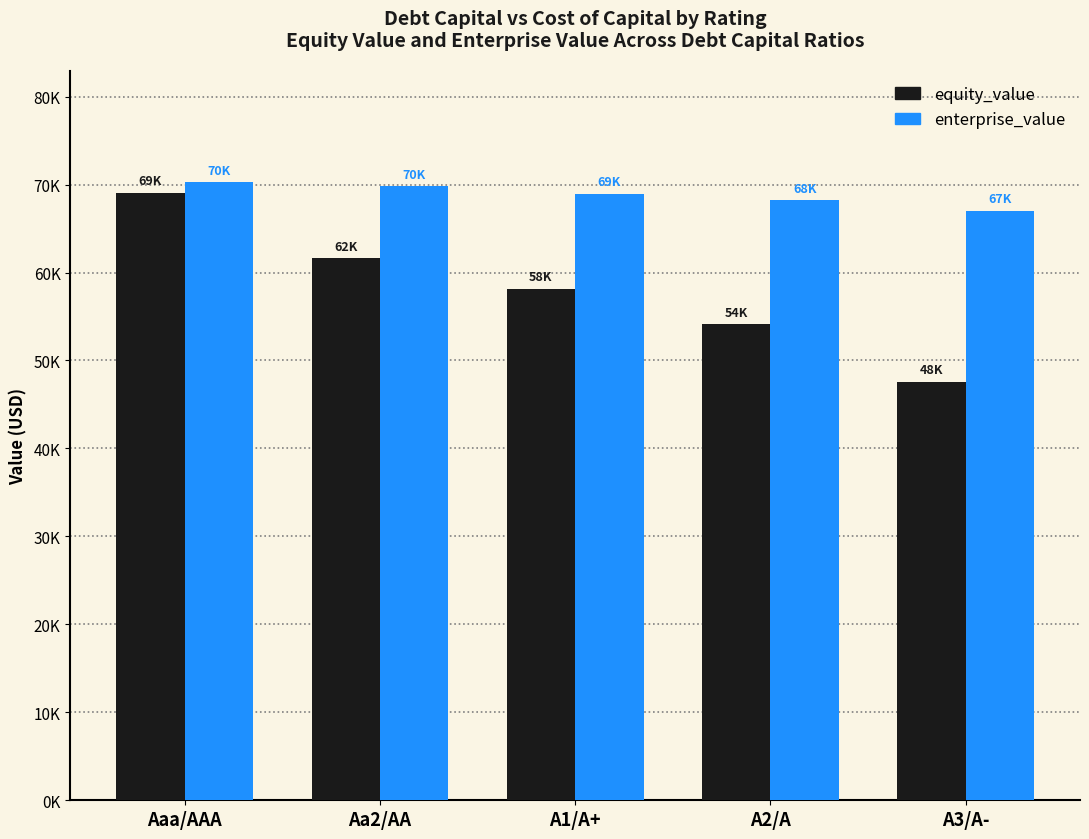

Are the bars grouped side by side (vs. stacked)?

Yes